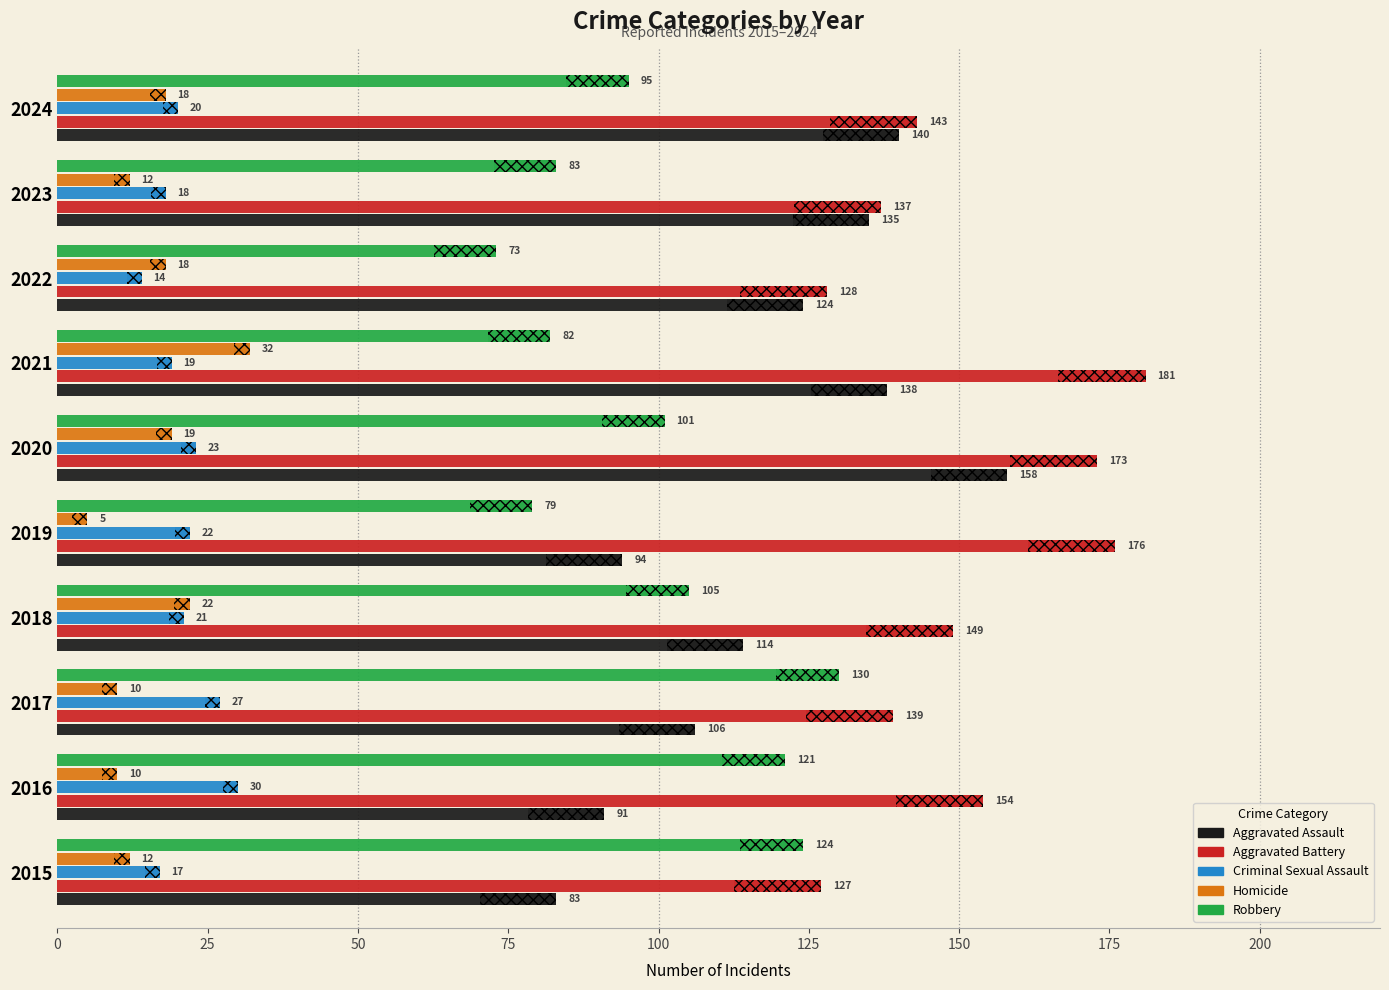

The value of Homicide at 2017 is 2. True or false?

False